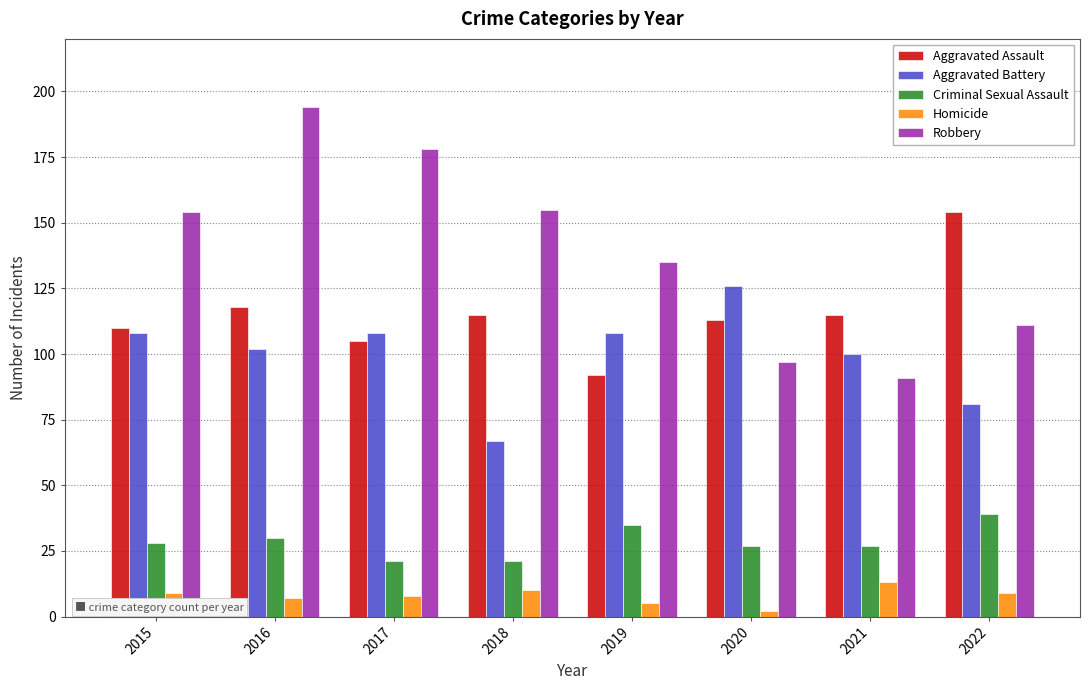

Is the value of Aggravated Assault at 2021 greater than the value of Criminal Sexual Assault at 2015?

Yes